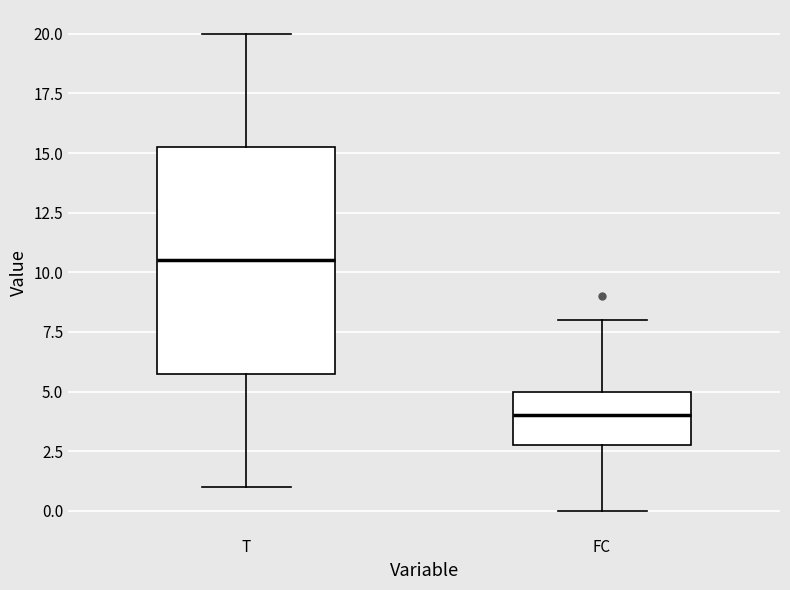

Reading left to right, read every box against the y-axis: the position of its median line, the range the box covers, and the ends of its whiskers. The values are not printed on the chart, so give them approximately, as read against the axis.

T: median 10.5, box 6.0 to 15.5, whiskers 1.0 to 20.0
FC: median 4.0, box 3.0 to 5.0, whiskers 0.0 to 8.0